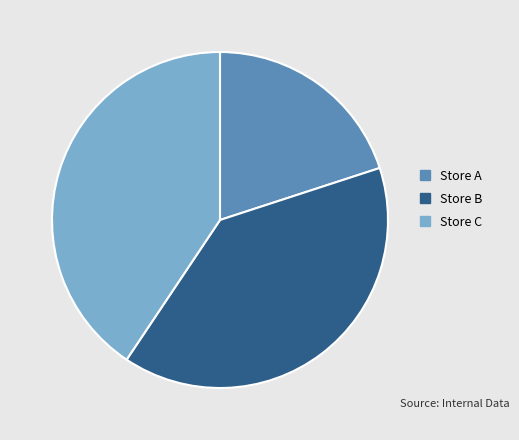

Rank the categories by value from highest to lowest.

Store C, Store B, Store A